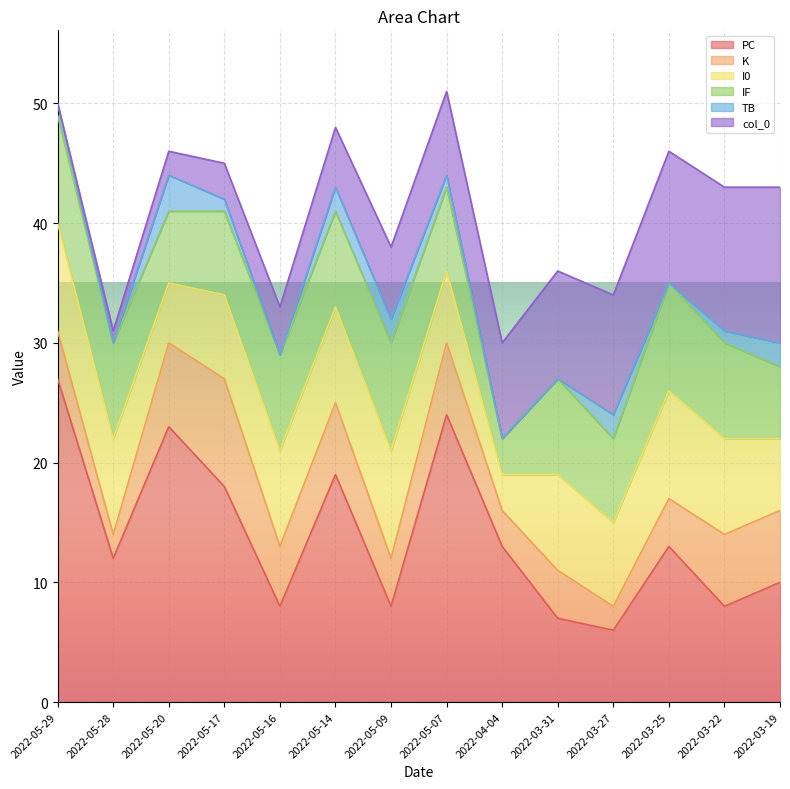

Reading right to left, extract all data points from this chart.

PC: 10	8	13	6	7	13	24	8	19	8	18	23	12	27
K: 6	6	4	2	4	3	6	4	6	5	9	7	2	4
I0: 6	8	9	7	8	3	6	9	8	8	7	5	8	9
IF: 6	8	9	7	8	3	7	9	8	8	7	6	8	9
TB: 2	1	0	2	0	0	1	2	2	0	1	3	0	1
col_0: 13	12	11	10	9	8	7	6	5	4	3	2	1	0